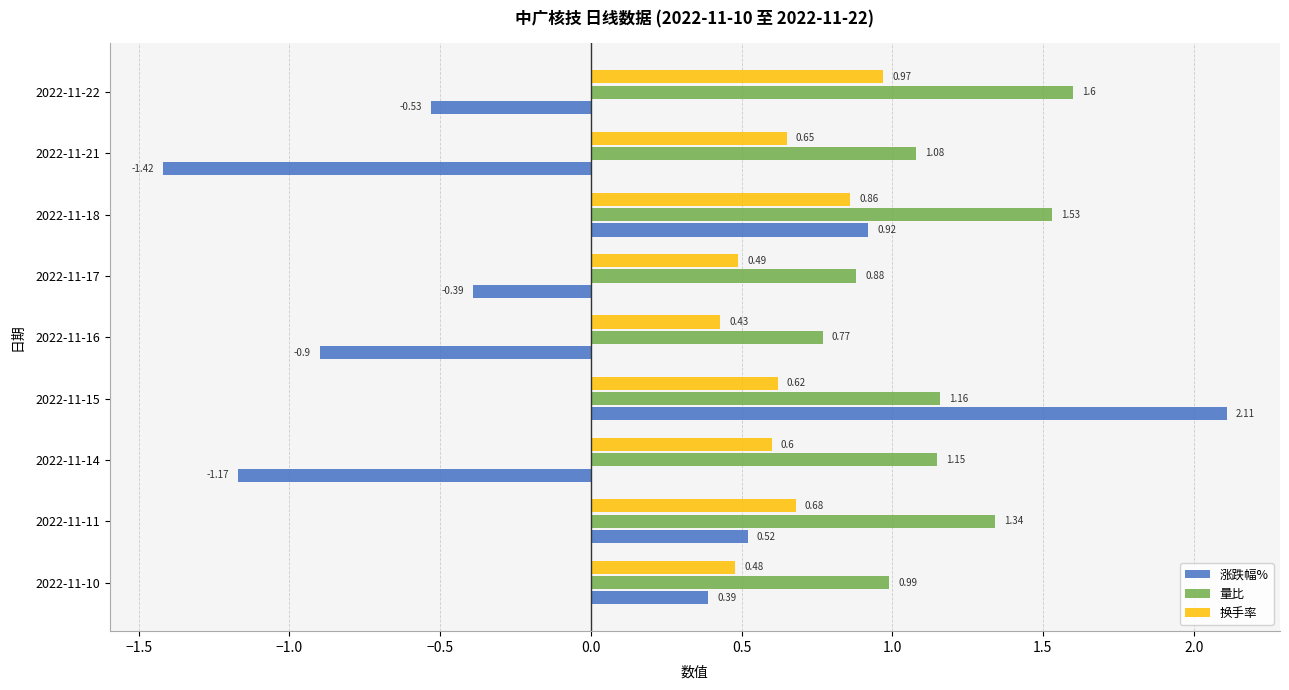

How many series are shown in this chart?

3